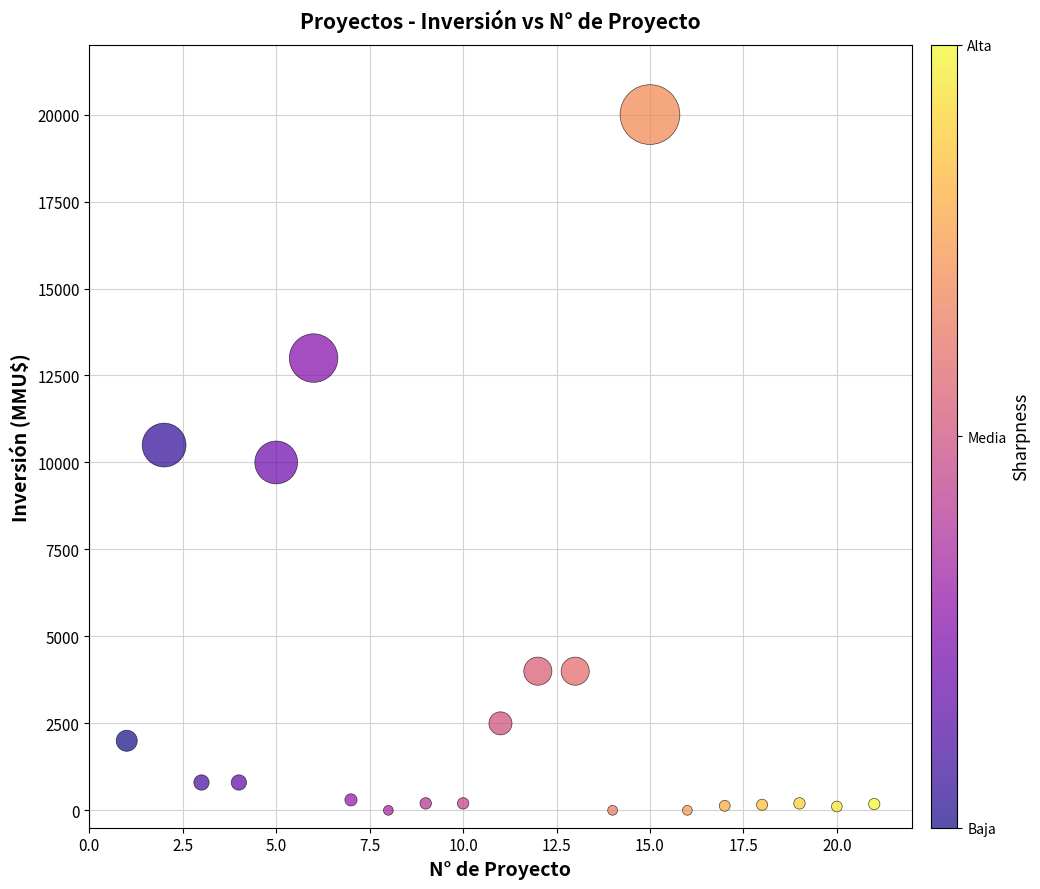

What is the range of Y values (max minus min)?

20000